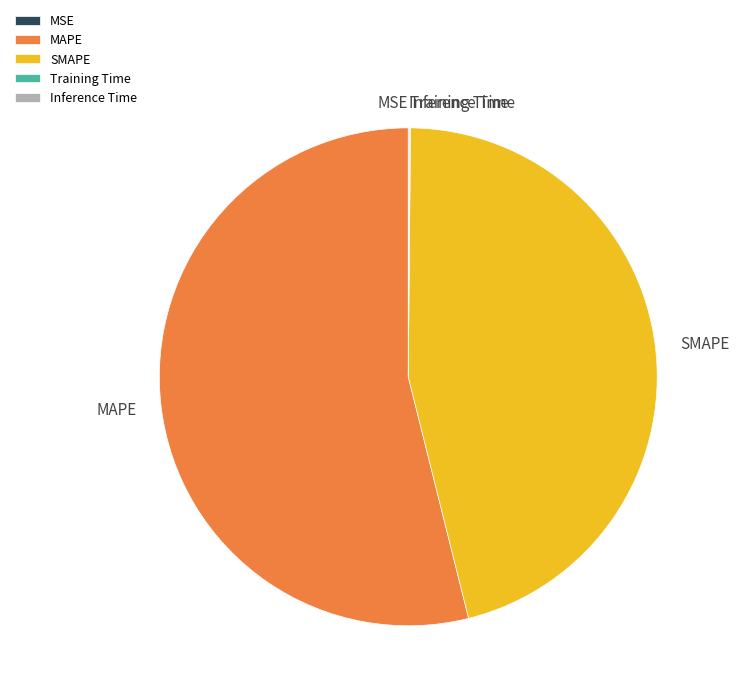

Is it true that SMAPE is 46% of the pie?

True